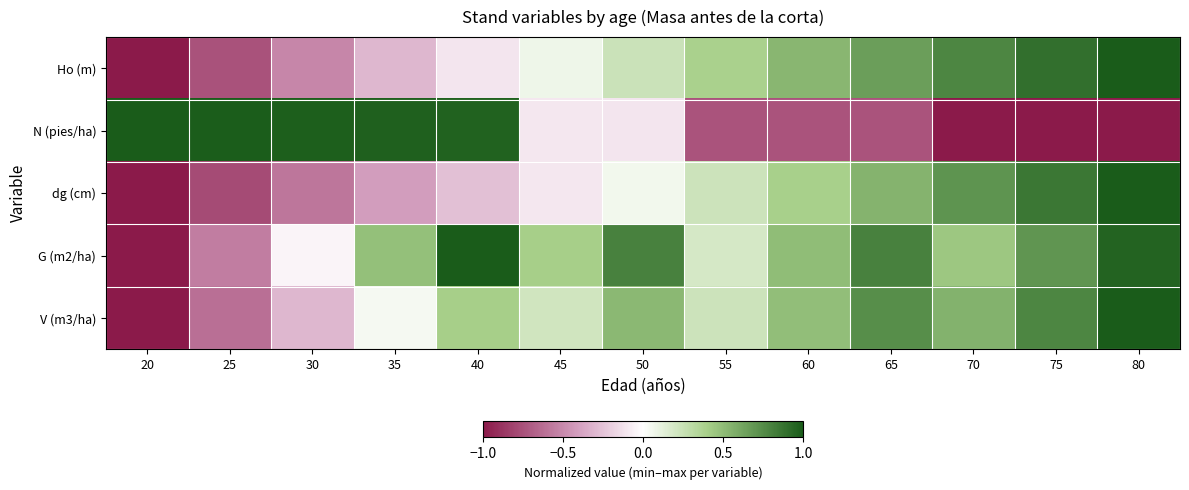

Rank the series at 55 from lowest to highest value.

N (pies/ha), G (m2/ha), dg (cm), V (m3/ha), Ho (m)